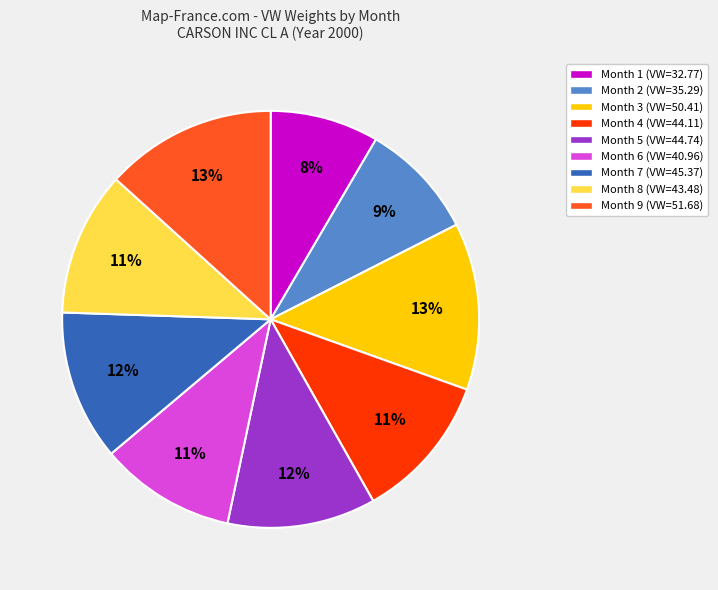

To the nearest percent, what is the average slice percentage?

11%